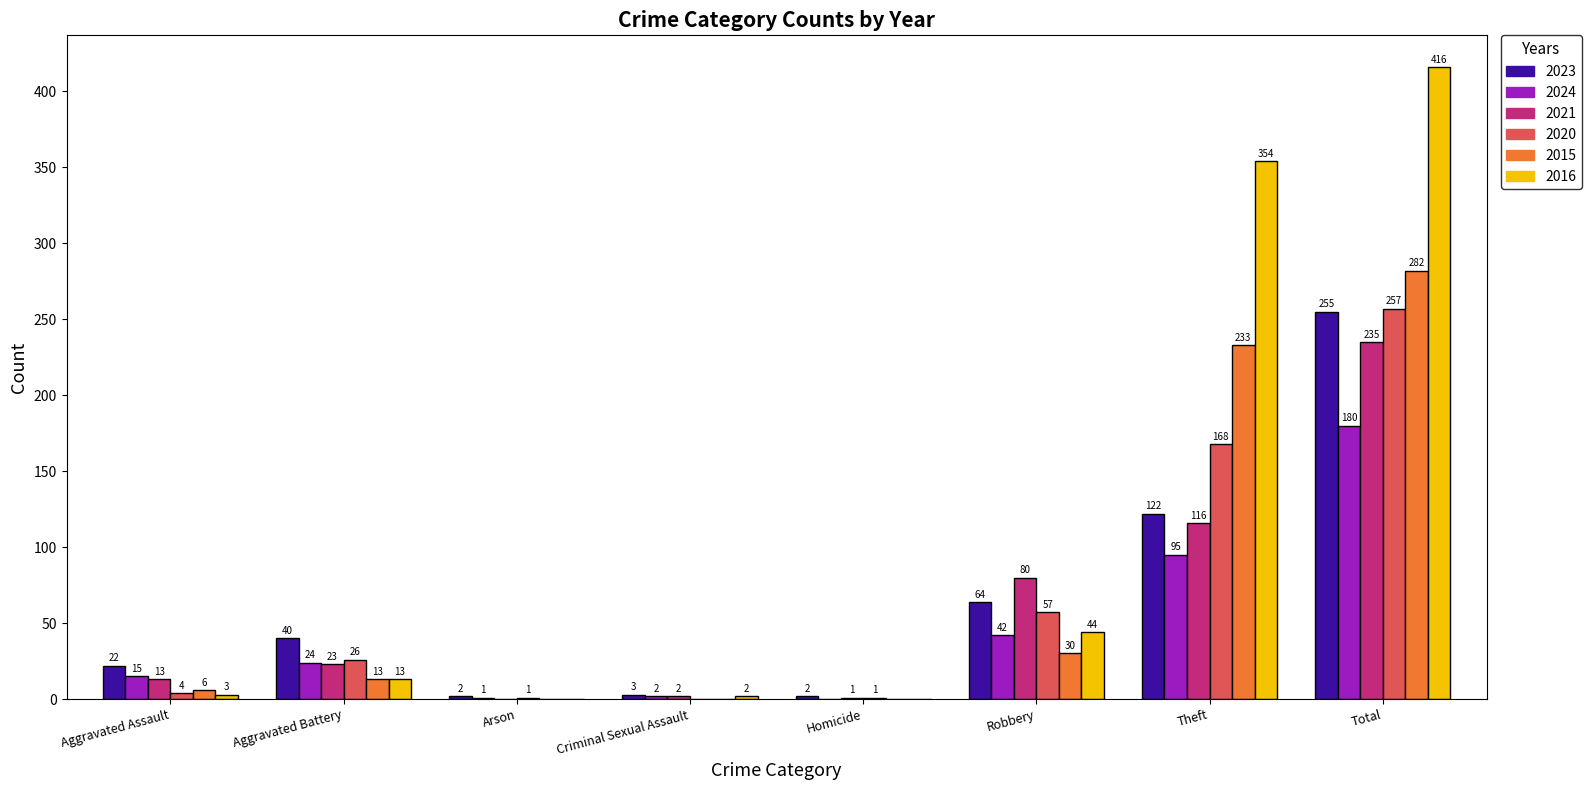

Which series changed the most between Robbery and Total?

2016